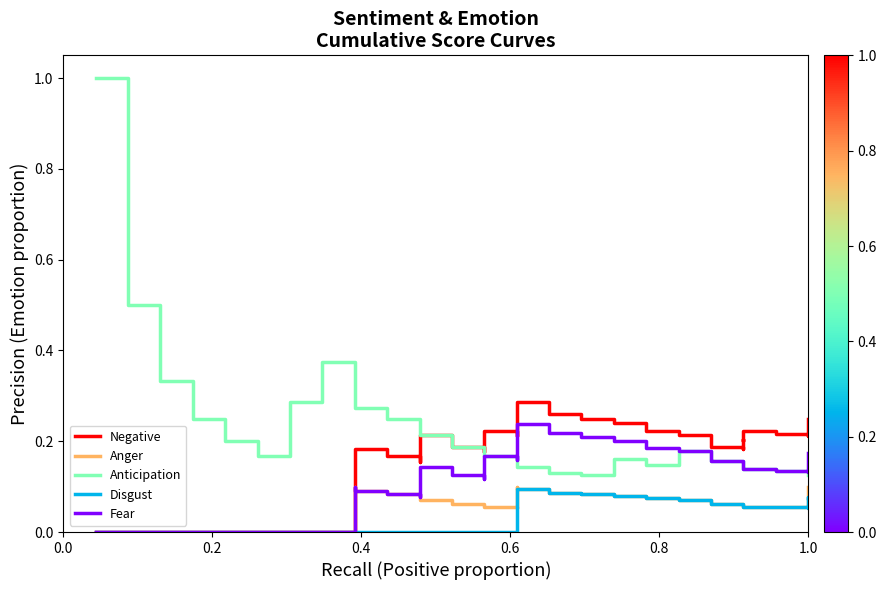

What are all the series names shown in the legend?

Negative, Anger, Anticipation, Disgust, Fear